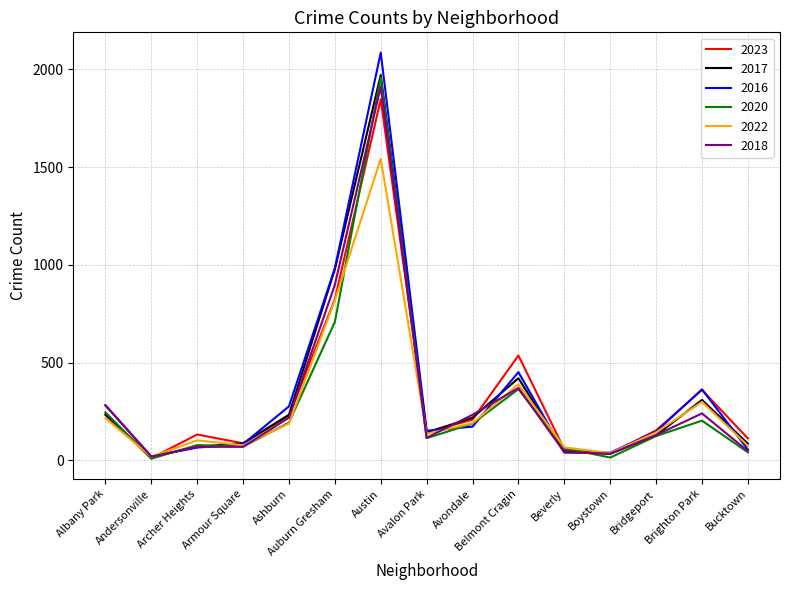

Is the value of 2016 at Armour Square greater than the value of 2022 at Albany Park?

No